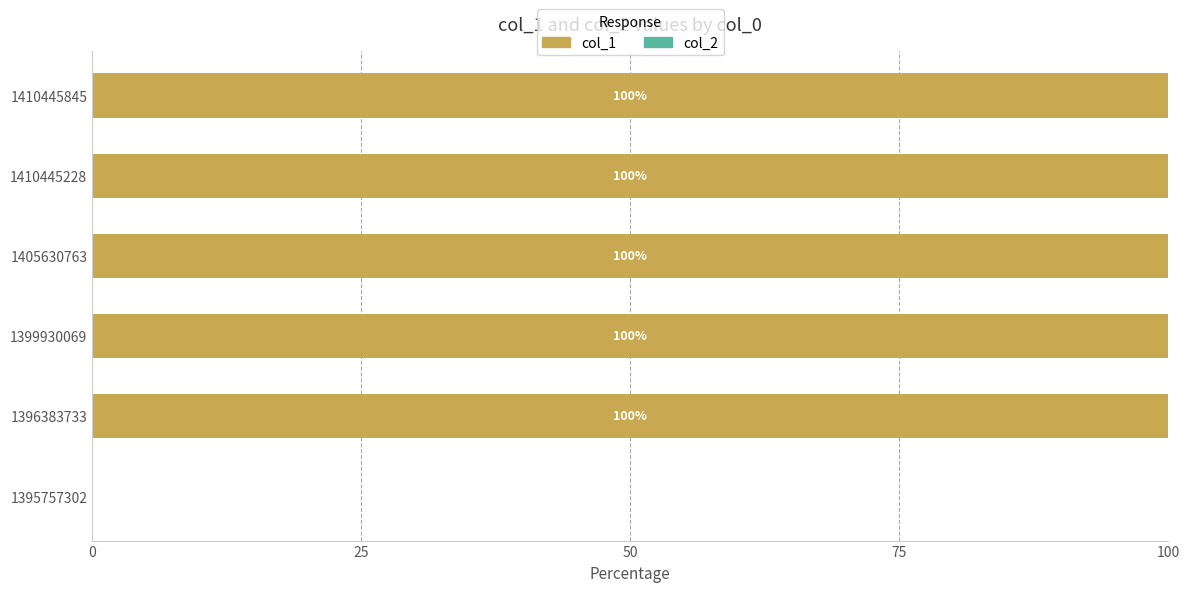

What is the sum of the values at 1410445845 and 1396383733?

200